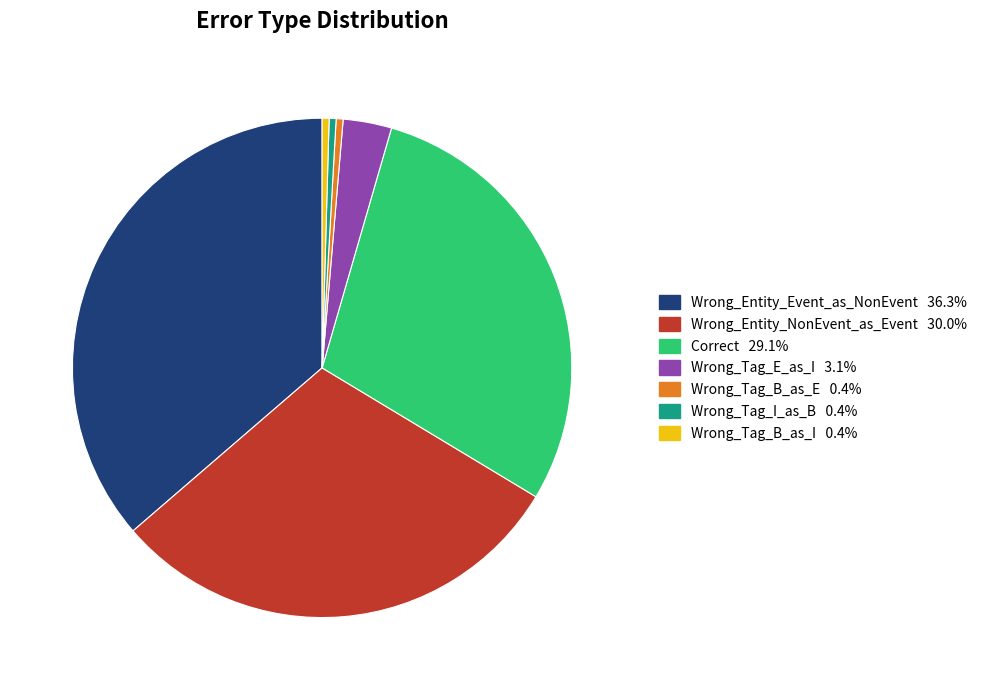

Is there any slice that represents more than half of the pie?

No